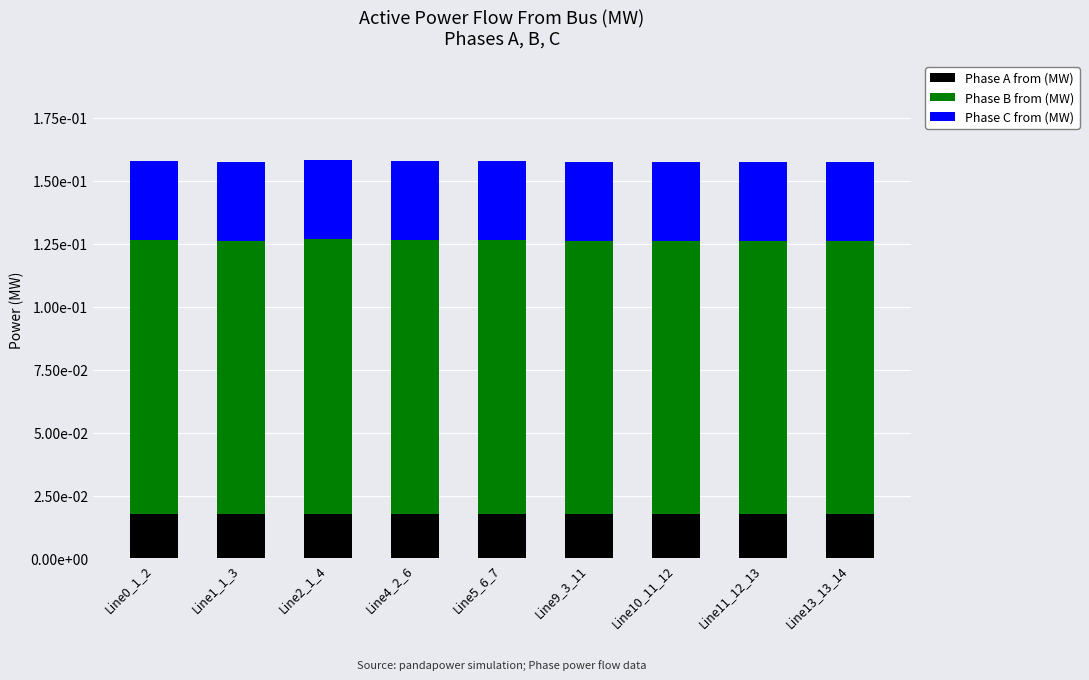

What is the sum of the Phase C from (MW) values at Line2_1_4 and Line13_13_14?

0.1